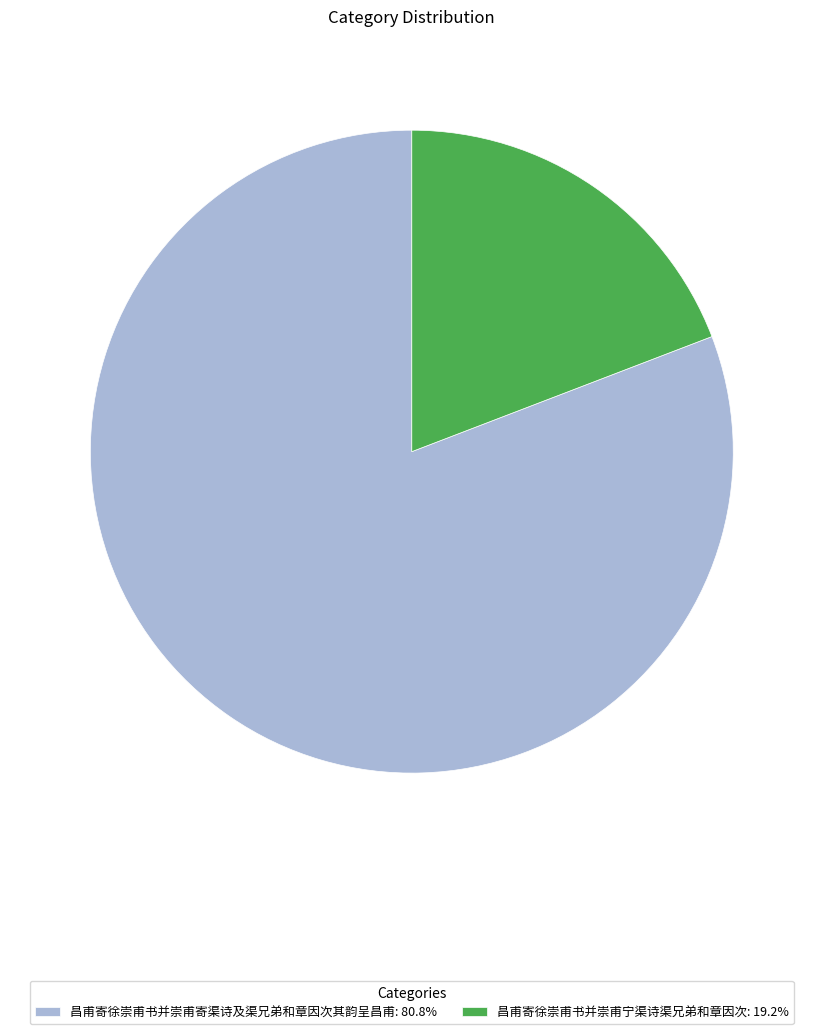

Does 昌甫寄徐崇甫书并崇甫宁渠诗渠兄弟和章因次 represent more than half of the total?

No